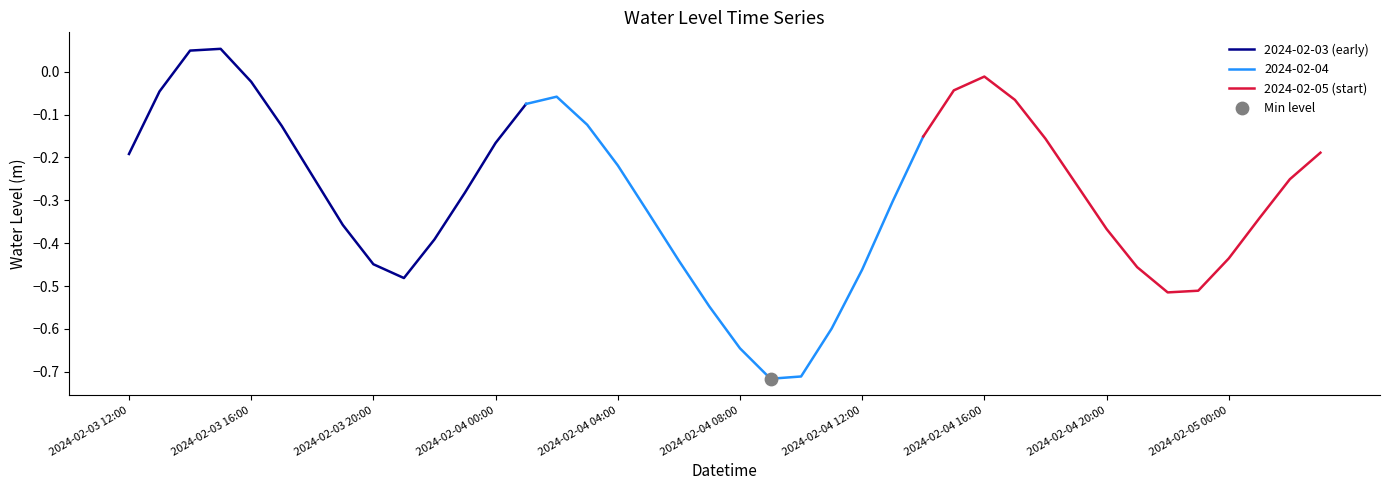

Is it true that 2024-02-03 (early) equals -0.3 at 2024-02-03 12:00?

False